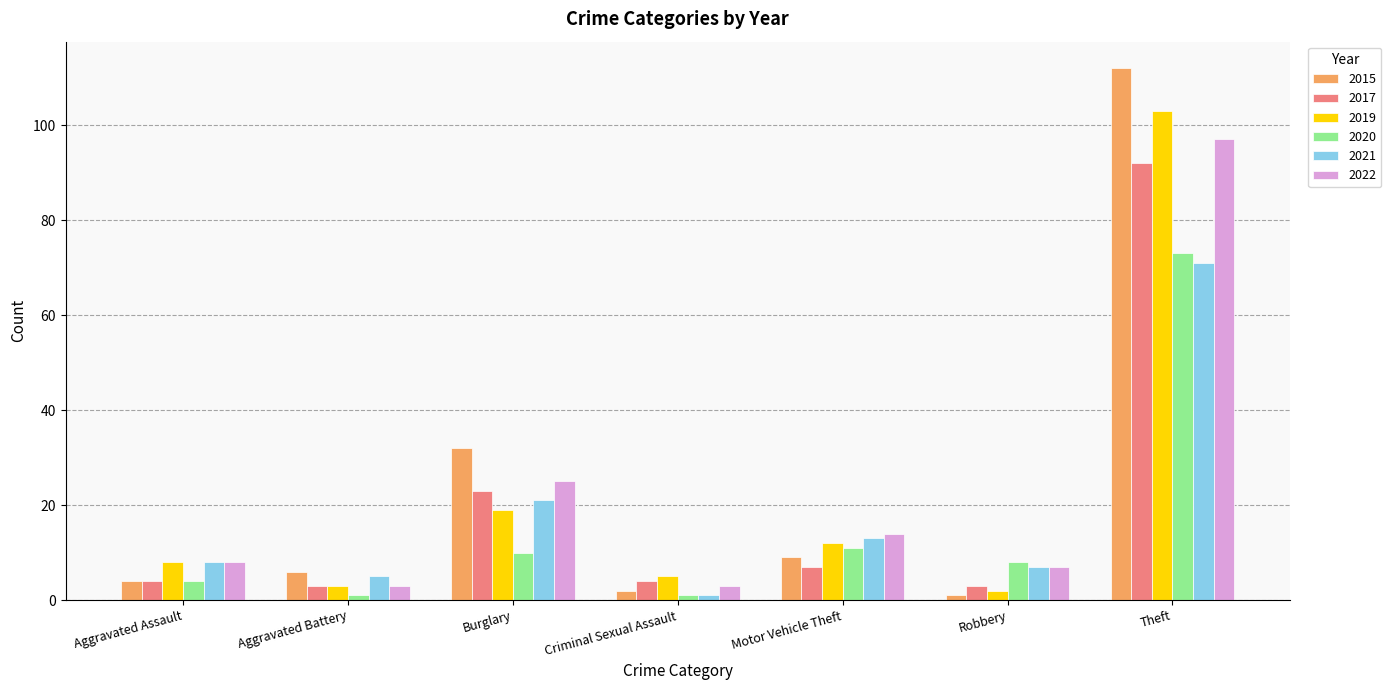

Is the value of 2019 at Aggravated Assault greater than the value of 2015 at Motor Vehicle Theft?

No